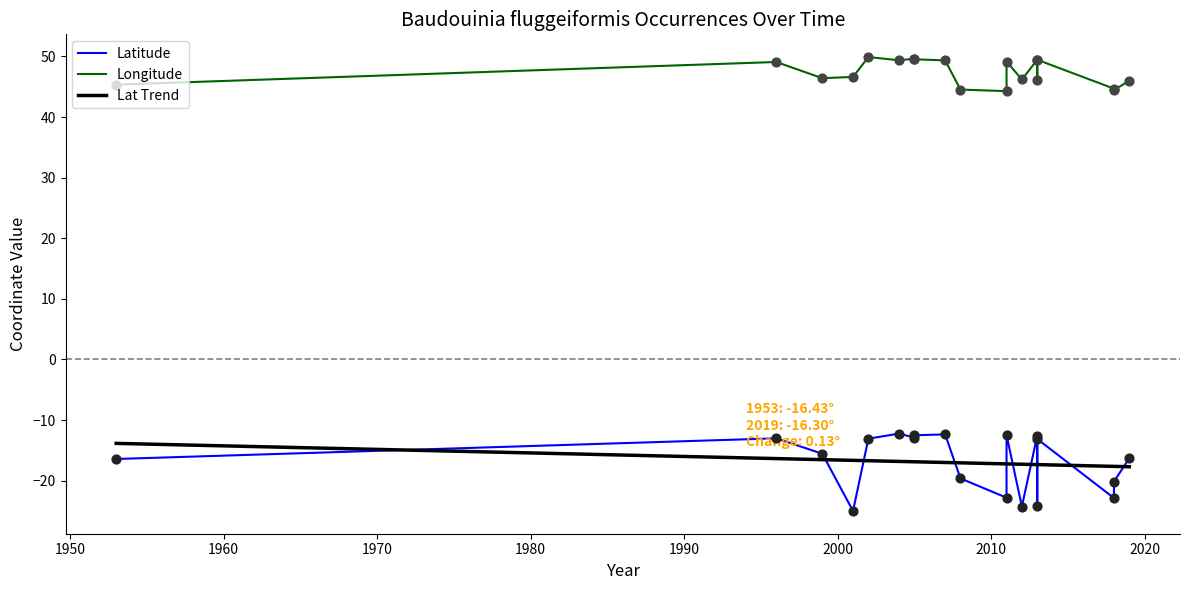

What is the total value across all series at 2011?

21.5